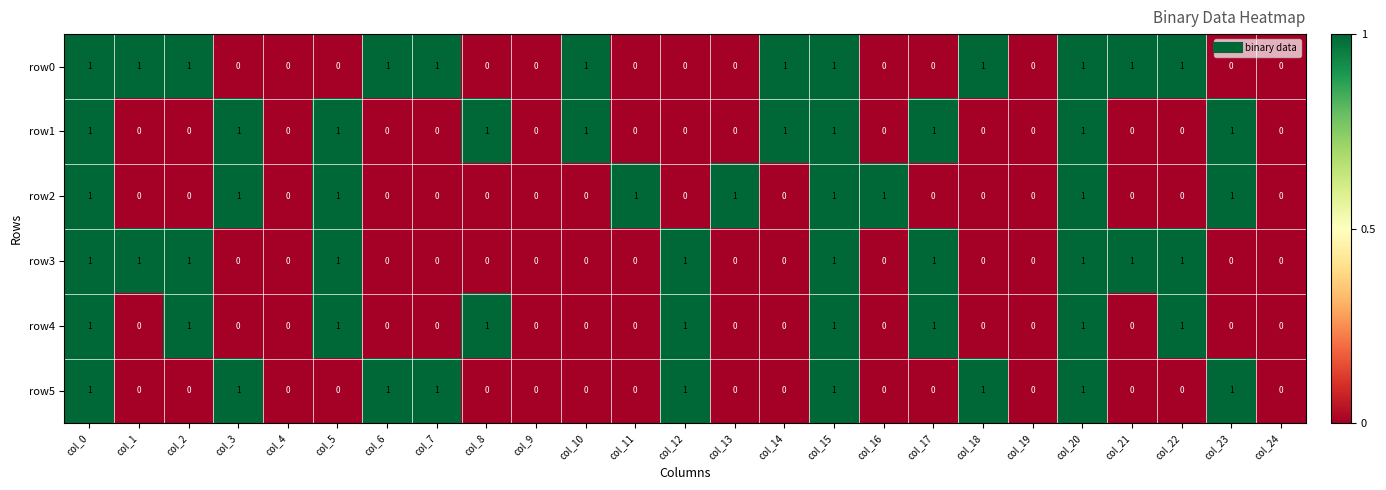

Which series has the largest total across all categories?

row0